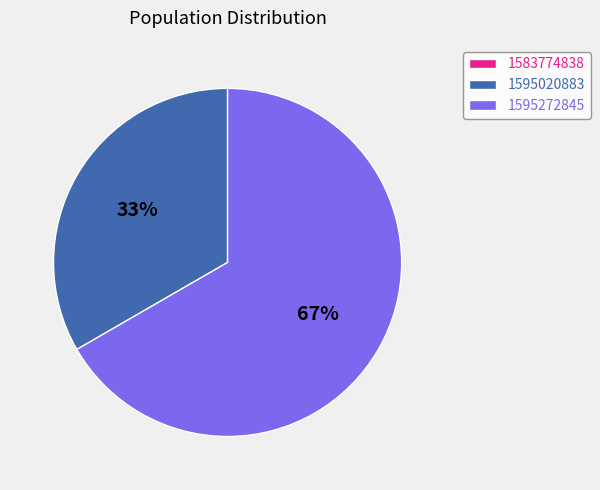

To the nearest percent, what percentage of the pie is 1595272845?

67%